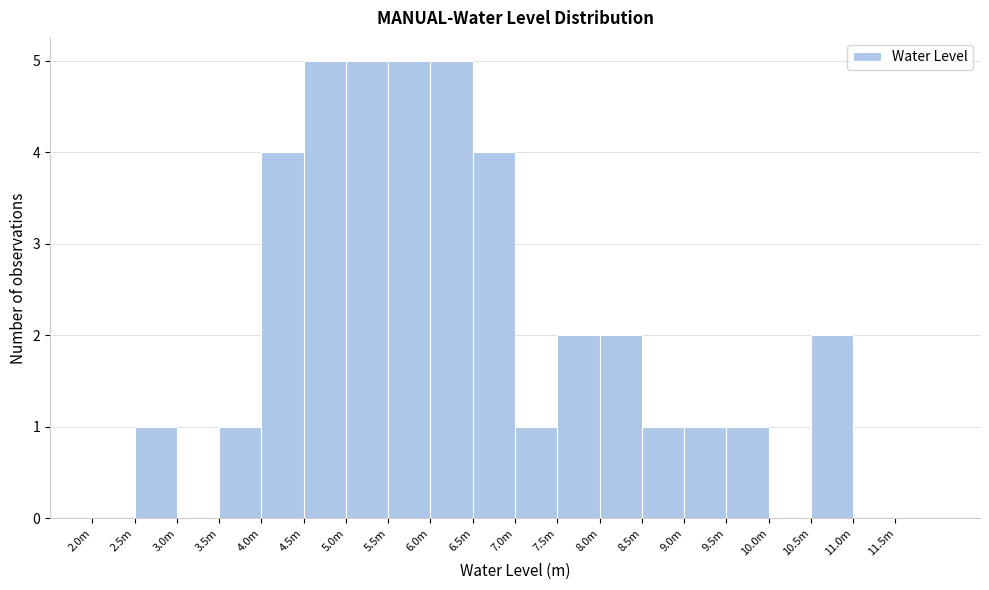

Reading right to left, extract all data points from this chart.

11.5m=0	11.0m=0	10.5m=2	10.0m=0	9.5m=1	9.0m=1	8.5m=1	8.0m=2	7.5m=2	7.0m=1	6.5m=4	6.0m=5	5.5m=5	5.0m=5	4.5m=5	4.0m=4	3.5m=1	3.0m=0	2.5m=1	2.0m=0